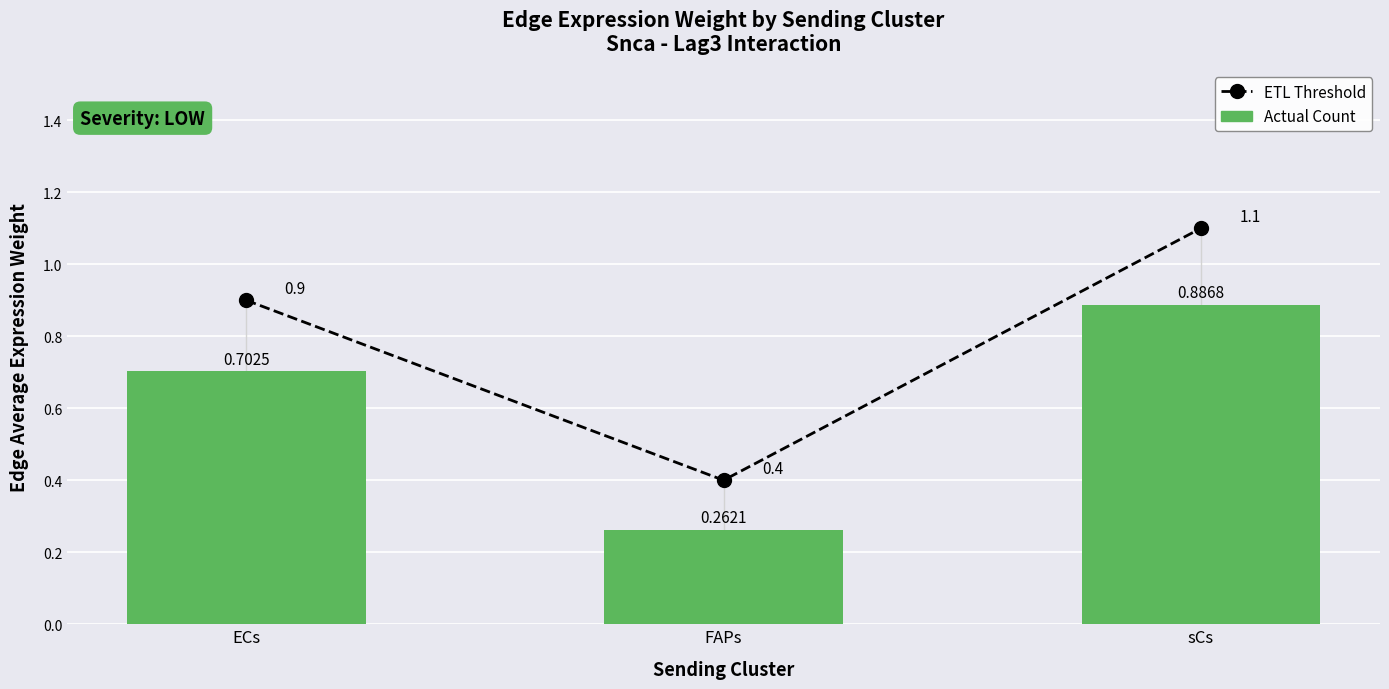

Reading left to right, transcribe all the data shown in this chart.

ETL Threshold: ECs=0.9	FAPs=0.4	sCs=1.1
Actual Count: ECs=0.7	FAPs=0.3	sCs=0.9